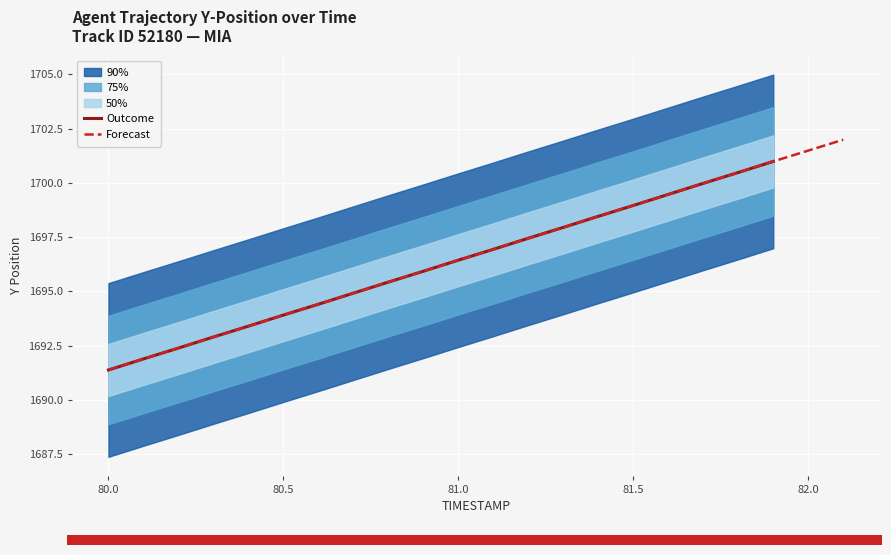

At which category does the chart reach its minimum across all series?

80.0